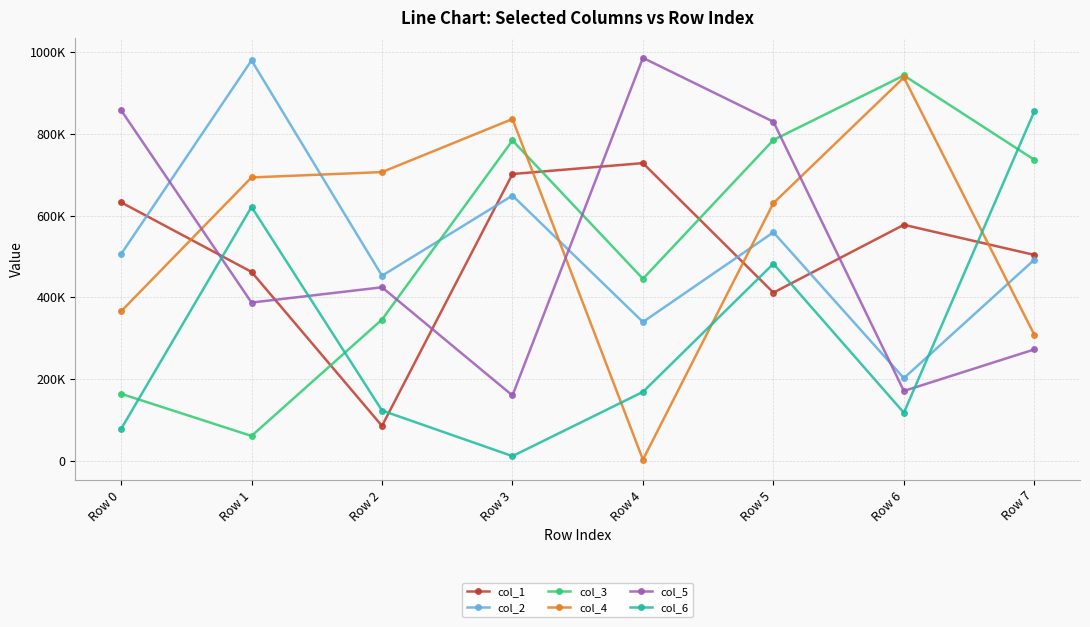

At which label does col_5 reach its peak?

Row 4